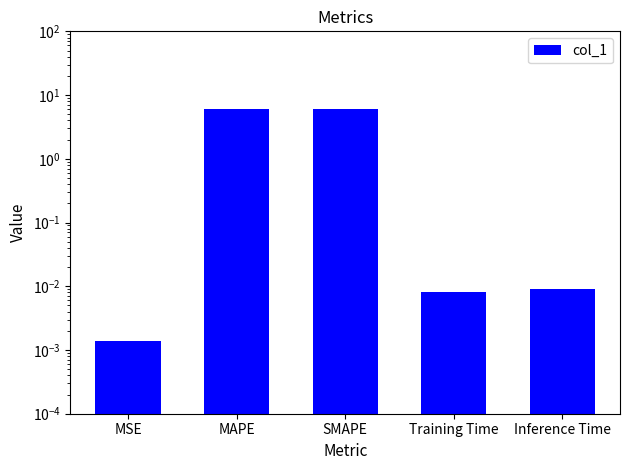

Between SMAPE and MAPE, which is larger?

SMAPE